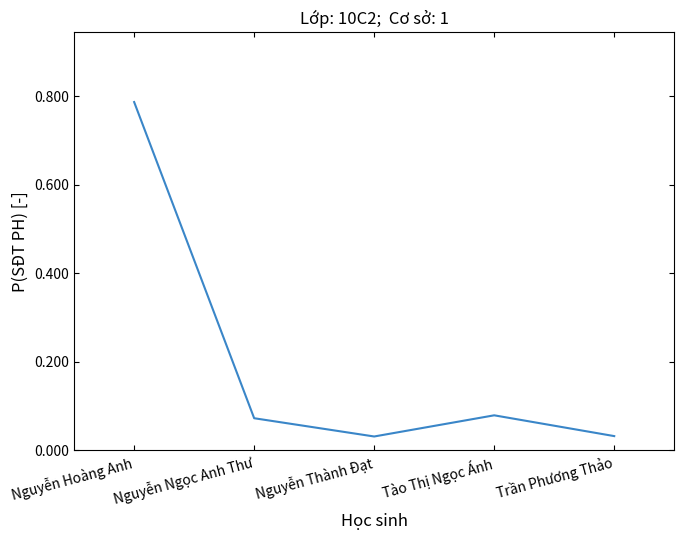

How many distinct data groups are displayed?

1